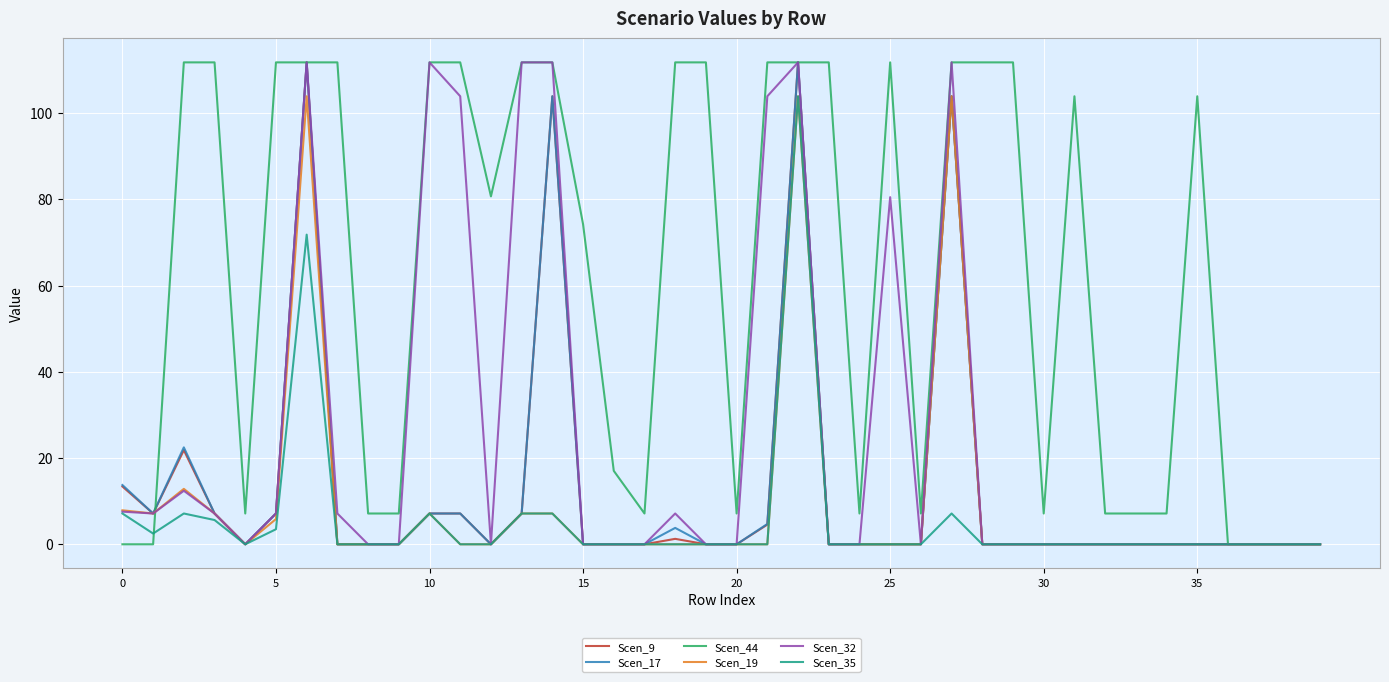

Which series has the largest total across all categories?

Scen_44